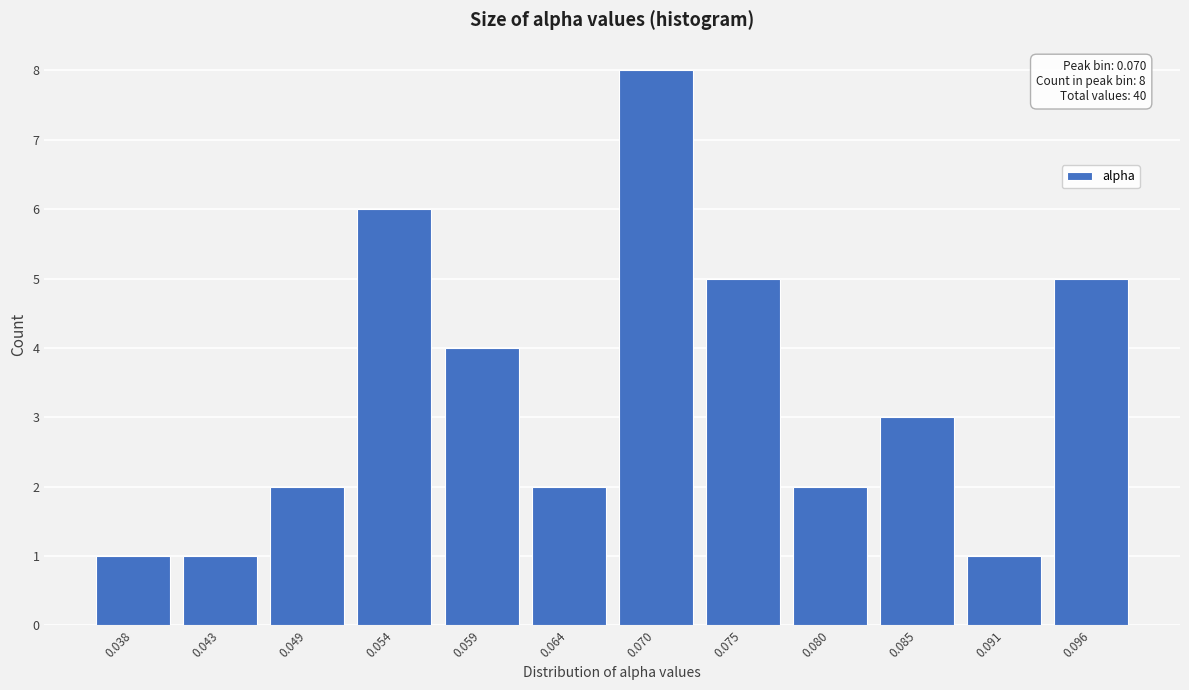

Reading right to left, list all the values displayed in this chart.

0.096=5	0.091=1	0.085=3	0.080=2	0.075=5	0.070=8	0.064=2	0.059=4	0.054=6	0.049=2	0.043=1	0.038=1